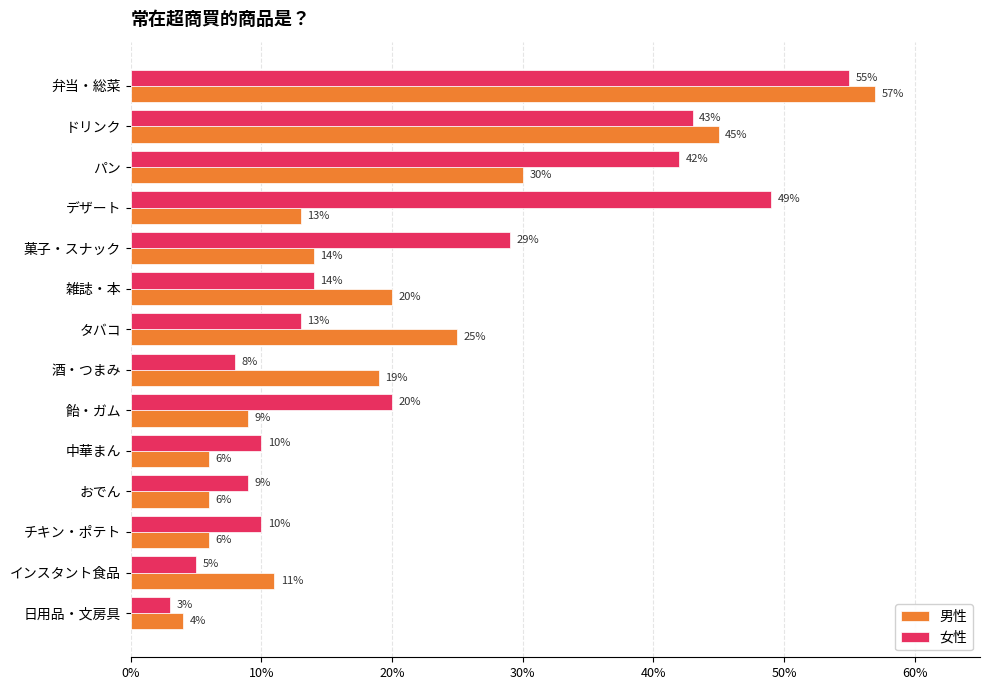

What are all the series names shown in the legend?

男性, 女性